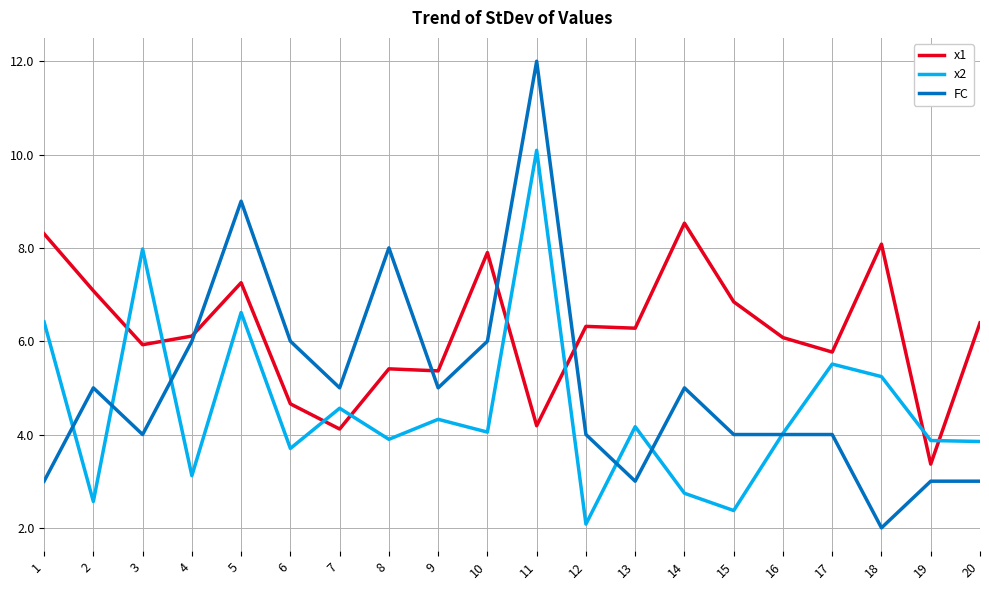

Which series has the widest spread of values?

FC